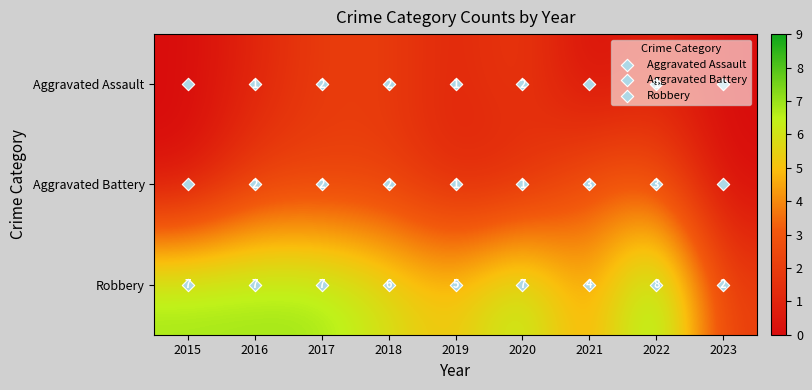

Count the Aggravated Assault values in the range 0 to 2.

9